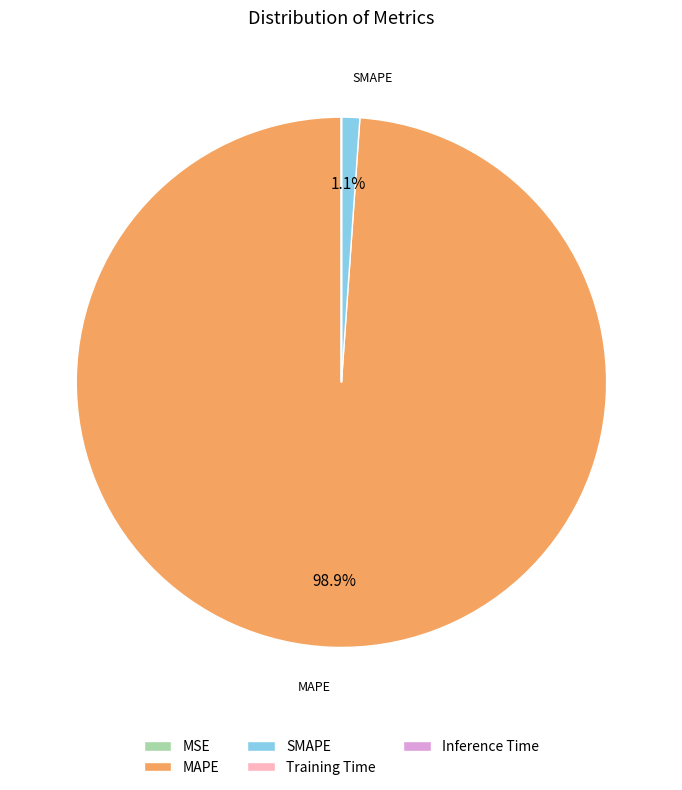

Is there a majority slice in this chart?

Yes